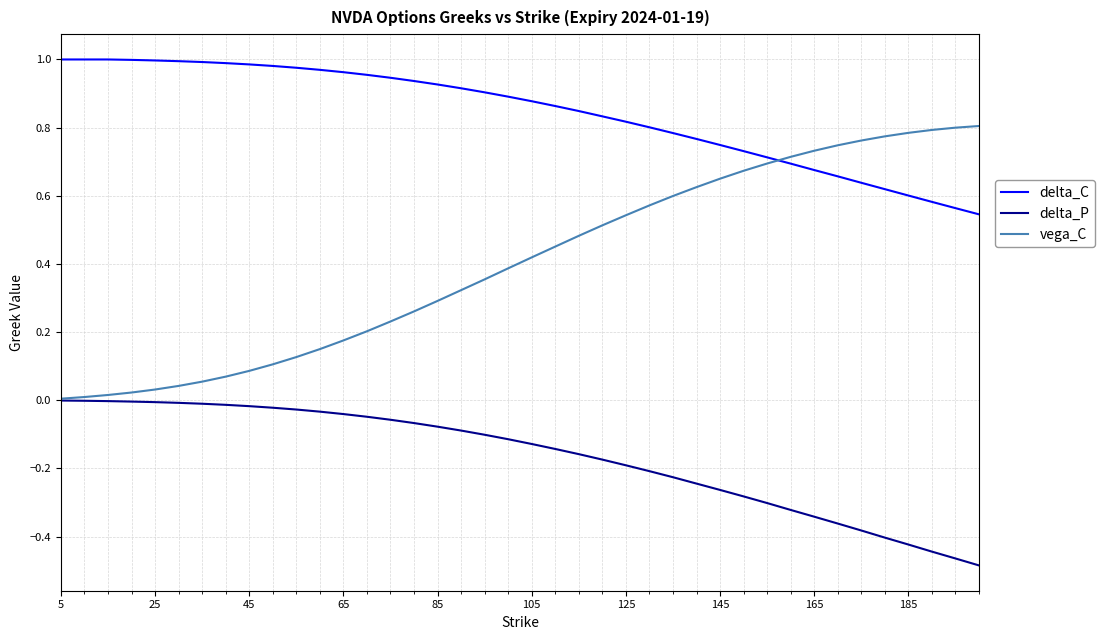

Which series has the largest total across all categories?

delta_C